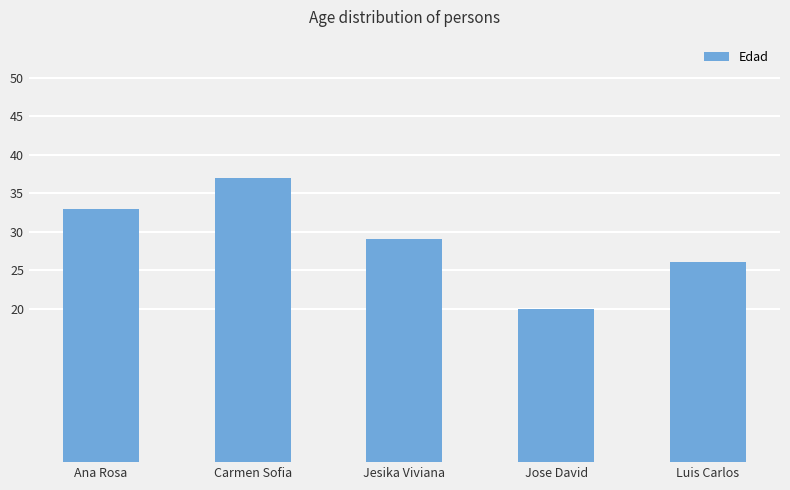

How many categories are shown in the chart?

5